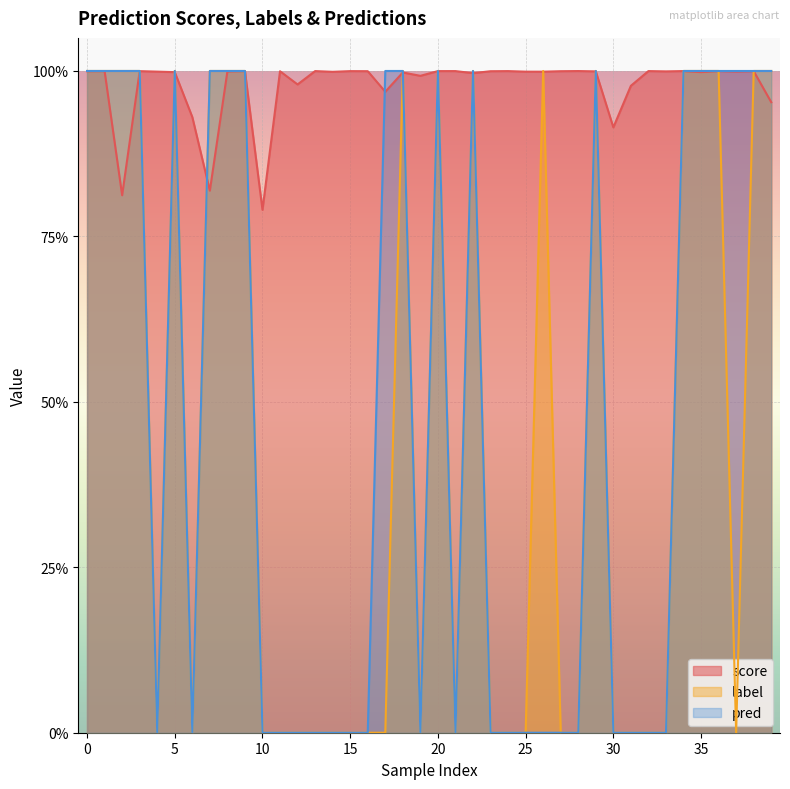

Which series ends up on top after the final intersection of pred and score?

pred